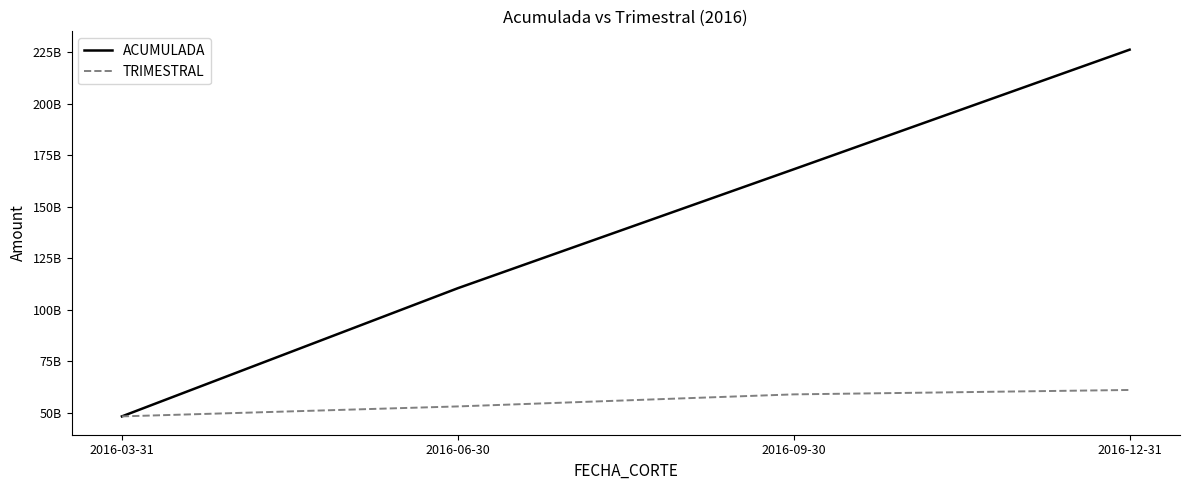

Reading left to right, transcribe all the data shown in this chart.

ACUMULADA: 2016-03-31=48265669536.2	2016-06-30=110429915562.0	2016-09-30=168100609243.0	2016-12-31=226111790000.0
TRIMESTRAL: 2016-03-31=48265650580.0	2016-06-30=53098468545.4	2016-09-30=58941105755.2	2016-12-31=61079139428.0